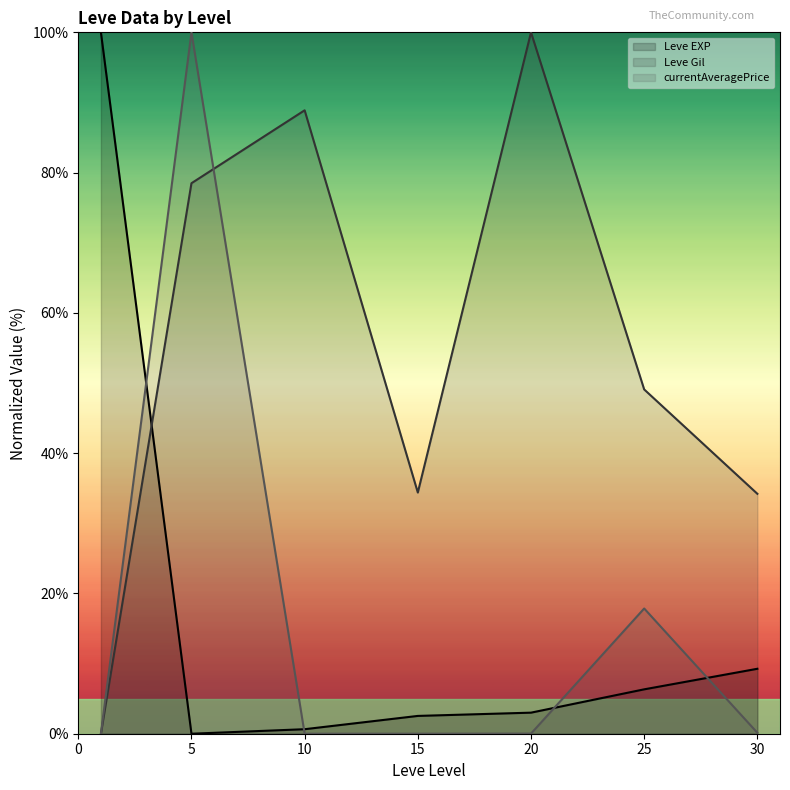

How many series are shown in this chart?

3